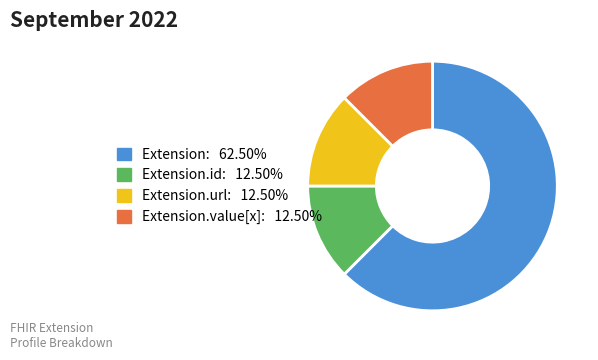

Is there any slice that represents more than half of the pie?

Yes